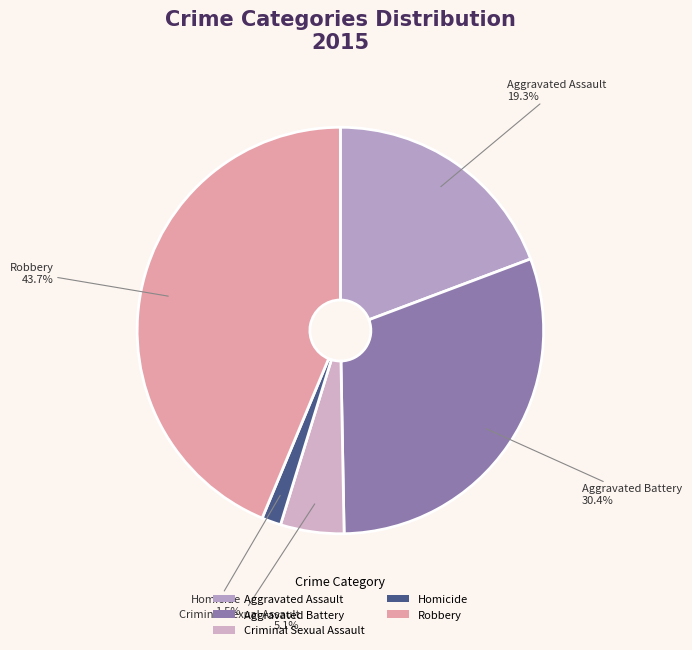

The Aggravated Battery slice represents 30% of the pie. True or false?

True